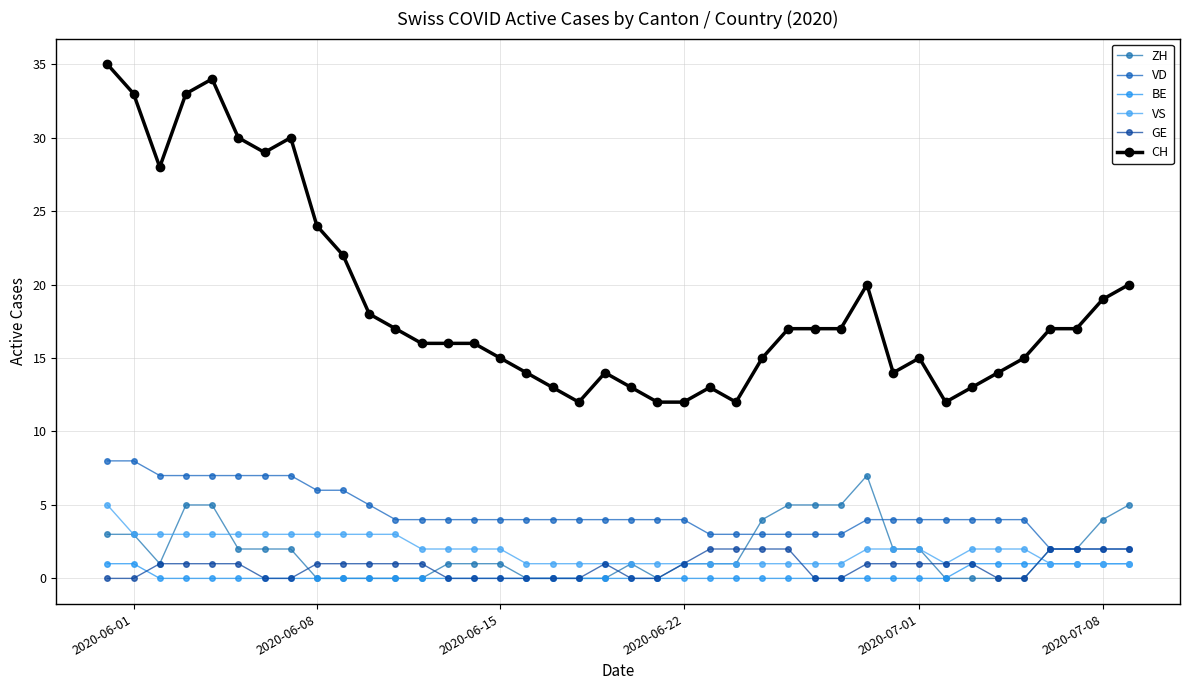

Count the number of data series in this chart.

6